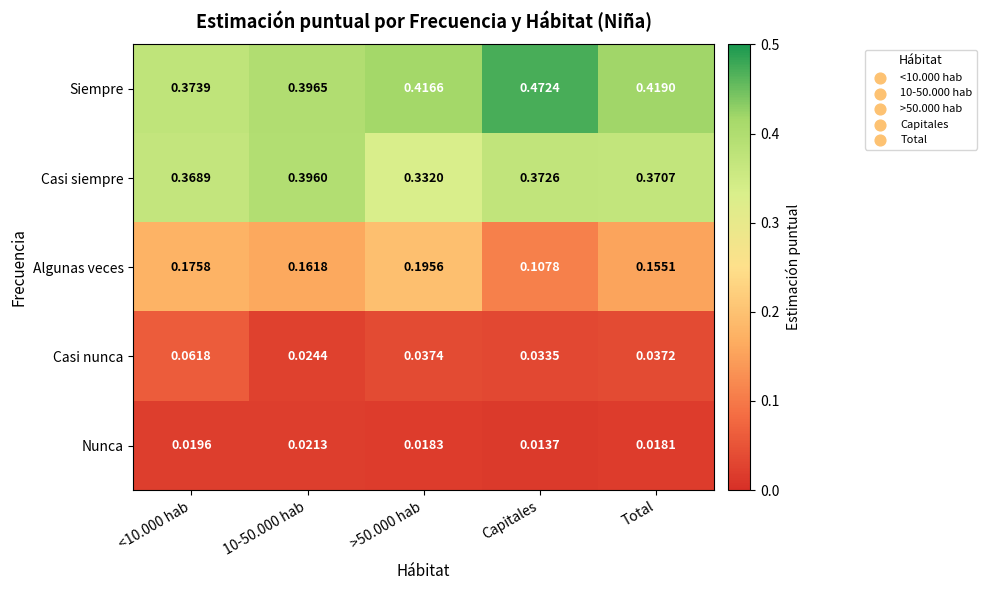

Which series has the largest total across all categories?

Siempre